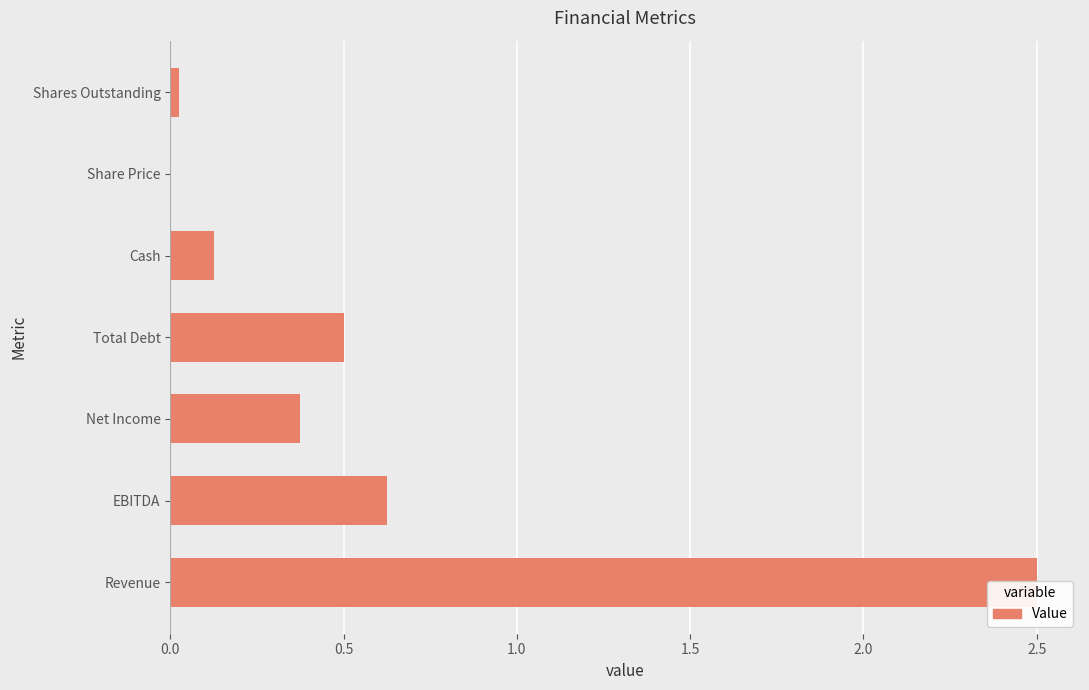

What is the greatest value displayed?

2.5